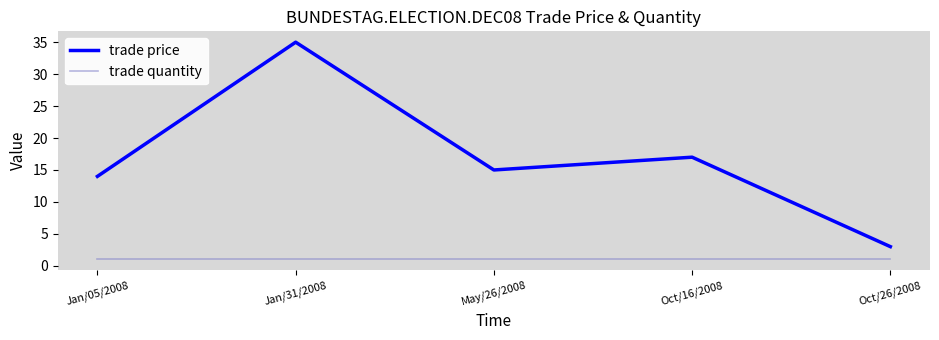

What are all the series names shown in the legend?

trade price, trade quantity